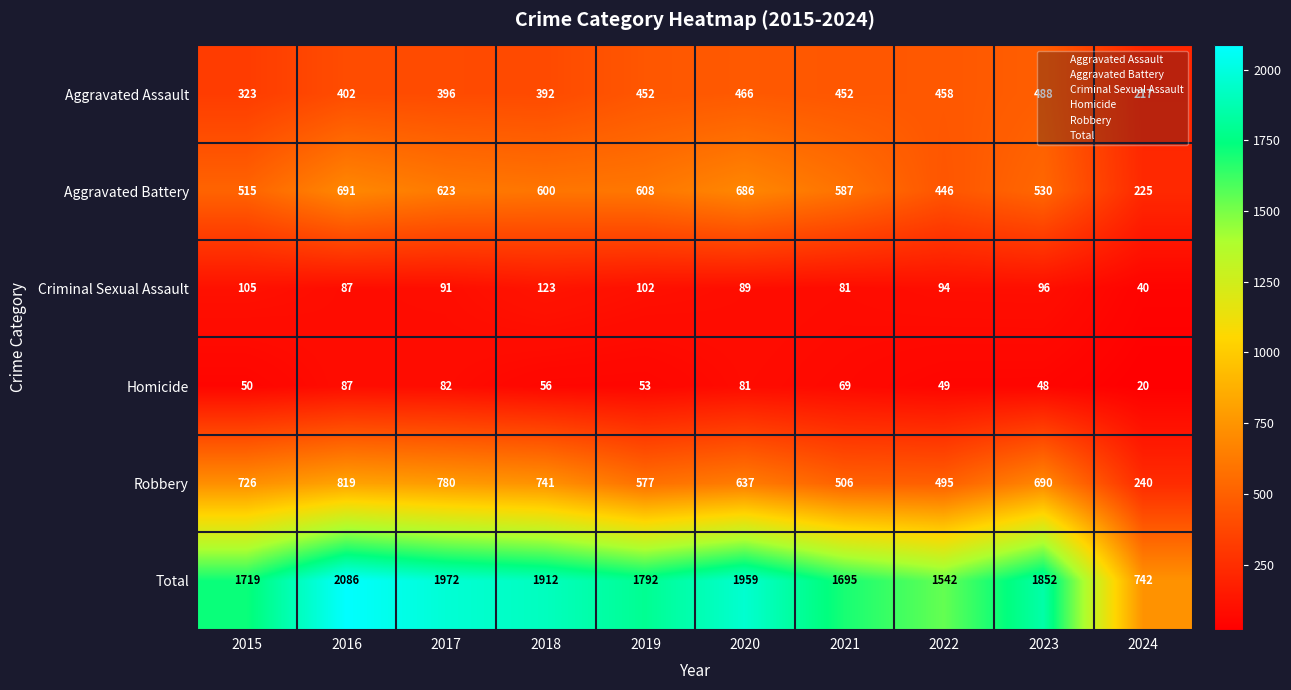

What is the sum of all Aggravated Assault values?

4046